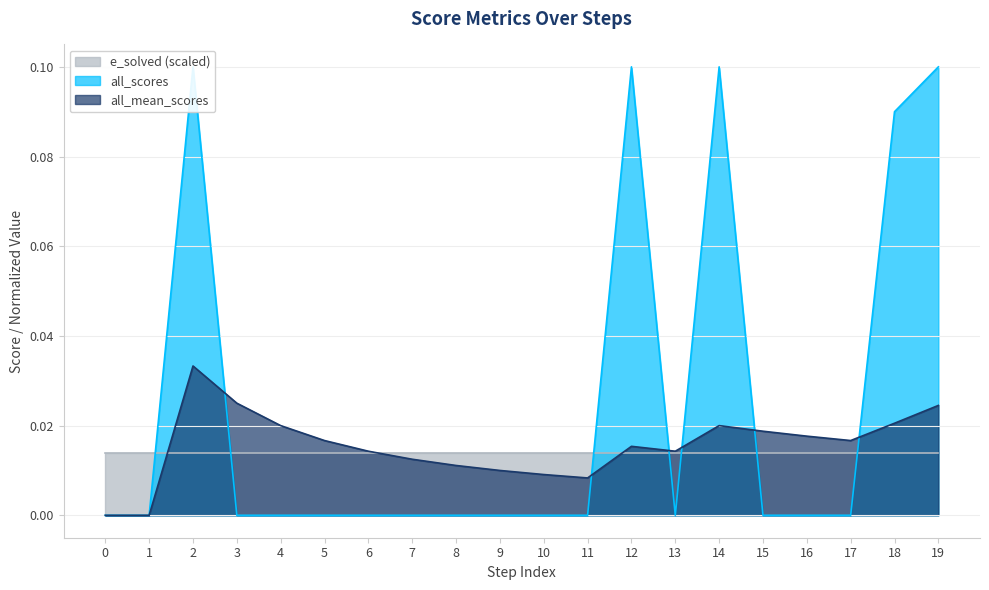

Reading left to right, extract all data points from this chart.

all_scores: 0=0.0	1=0.0	2=0.1	3=0.0	4=0.0	5=0.0	6=0.0	7=0.0	8=0.0	9=0.0	10=0.0	11=0.0	12=0.1	13=0.0	14=0.1	15=0.0	16=0.0	17=0.0	18=0.1	19=0.1
all_mean_scores: 0=0.0	1=0.0	2=0.0	3=0.0	4=0.0	5=0.0	6=0.0	7=0.0	8=0.0	9=0.0	10=0.0	11=0.0	12=0.0	13=0.0	14=0.0	15=0.0	16=0.0	17=0.0	18=0.0	19=0.0